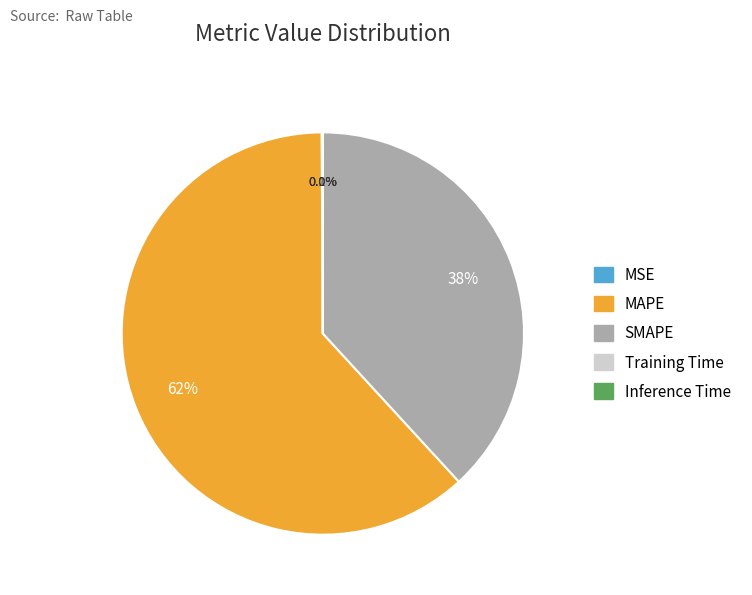

Is there any slice that represents more than half of the pie?

Yes